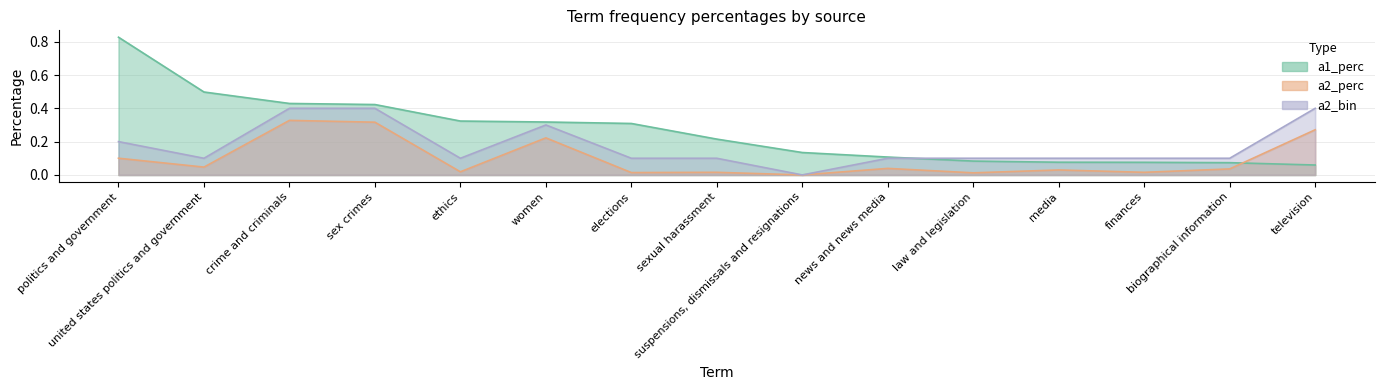

What is the maximum value shown in the chart?

0.8